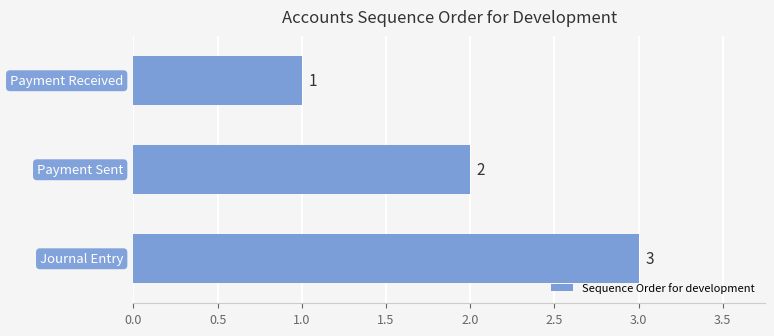

Does the chart contain any negative values?

No